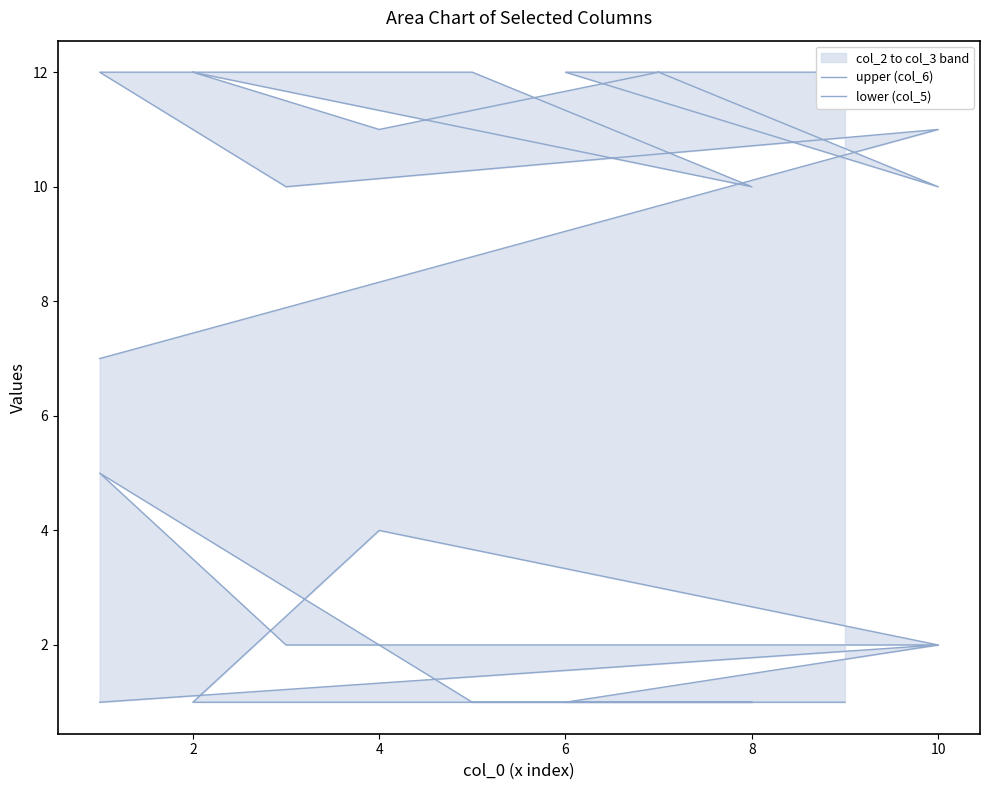

What is the lowest value of the lower (col_5) series?

1